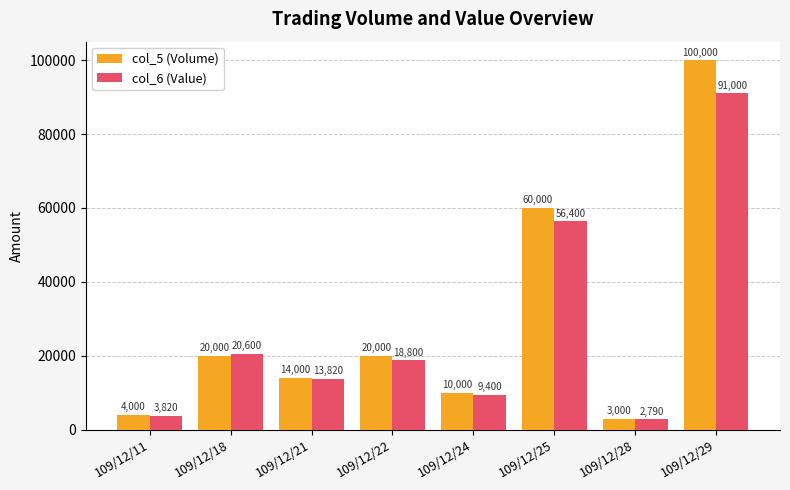

How many values in the col_6 (Value) series are below 18800?

4